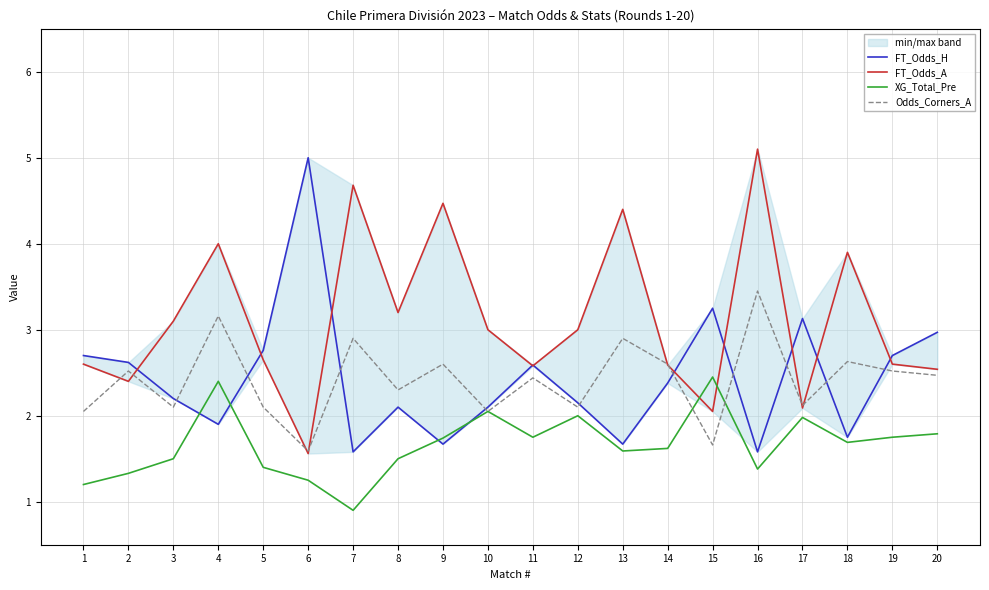

What is the average value of the FT_Odds_H series?

2.4